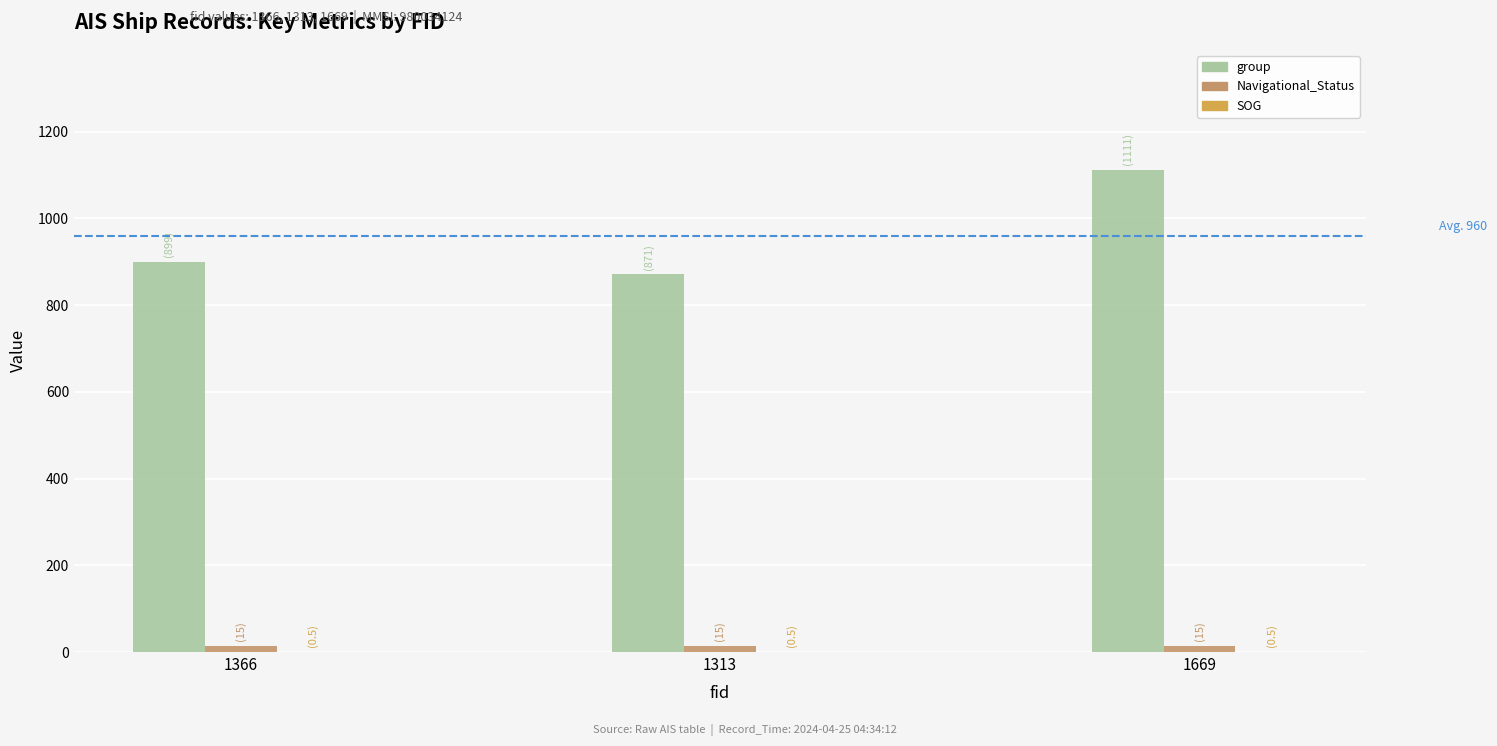

Does the chart contain stacked bars?

No